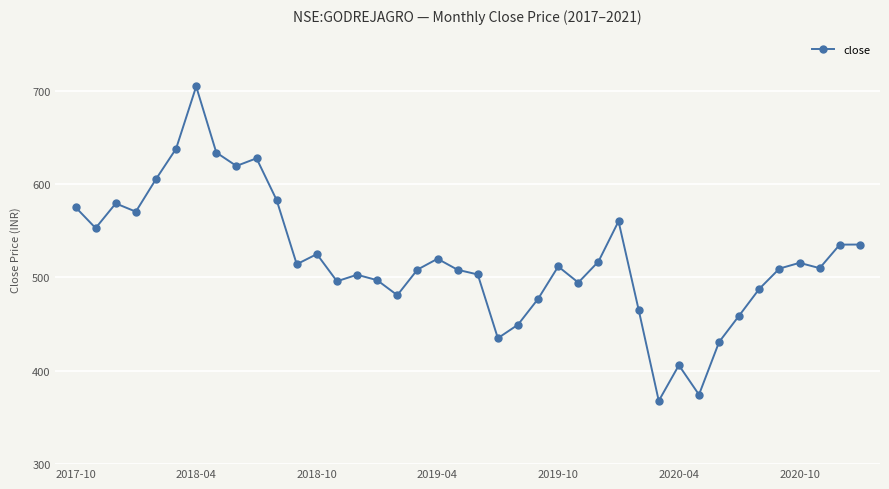

What is the sum of all values?

20784.7